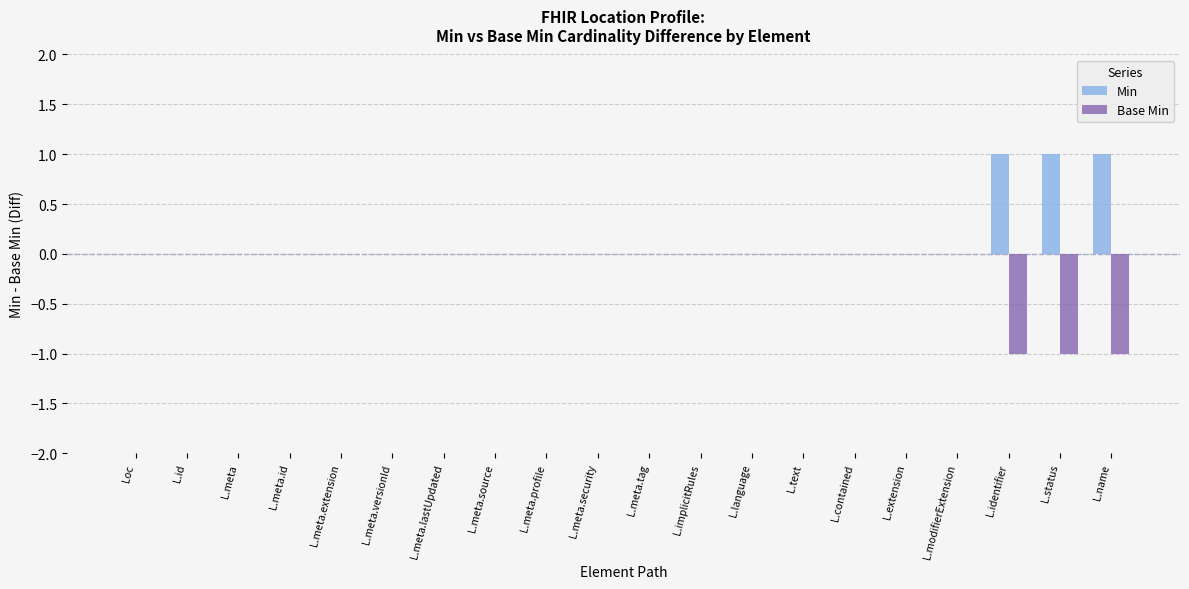

Is the value of Base Min at L.identifier greater than the value of Min at L.meta?

No